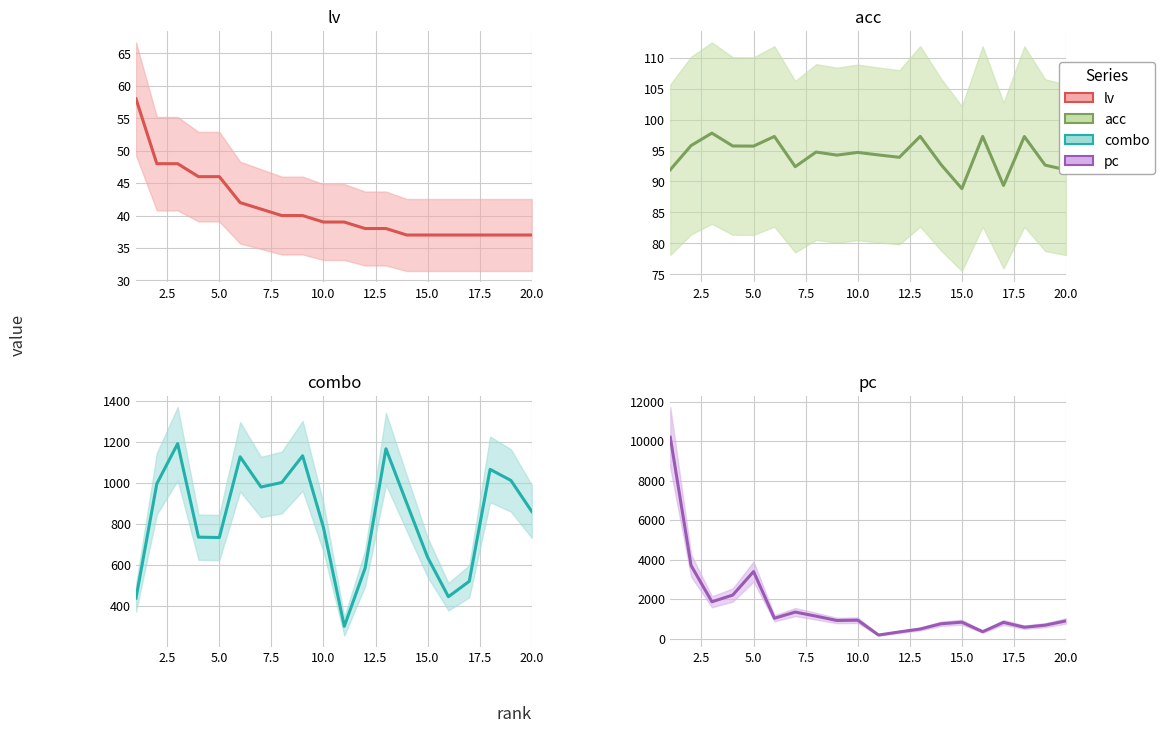

What is the sum of all combo values?

16598.0